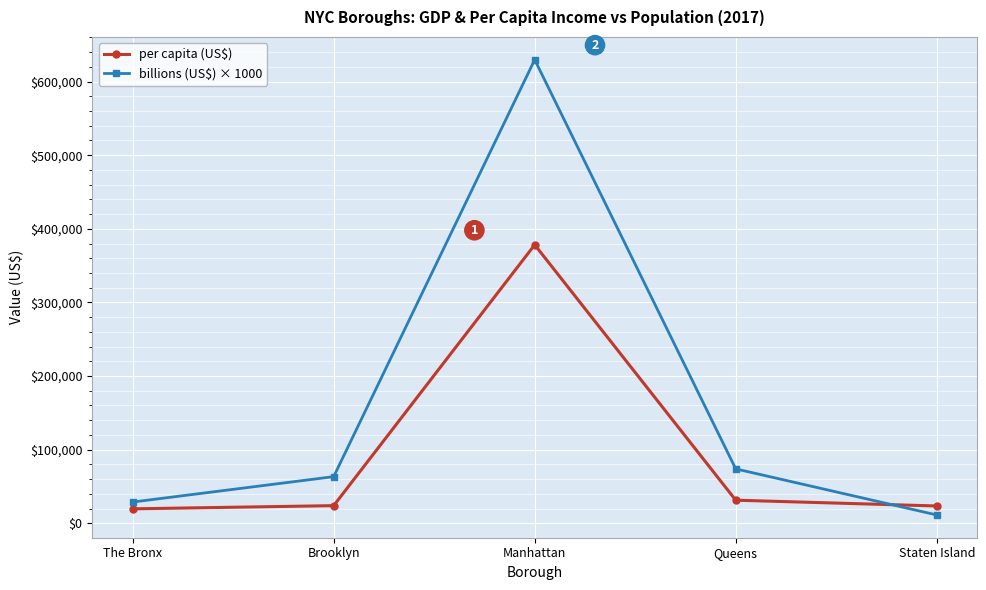

How many distinct data groups are displayed?

2